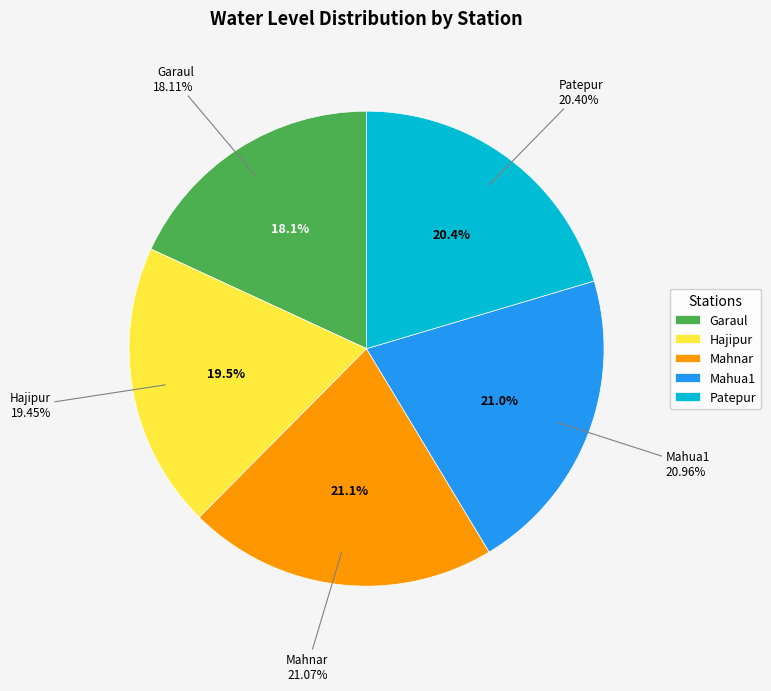

Which category has the smallest portion of the pie?

Garaul